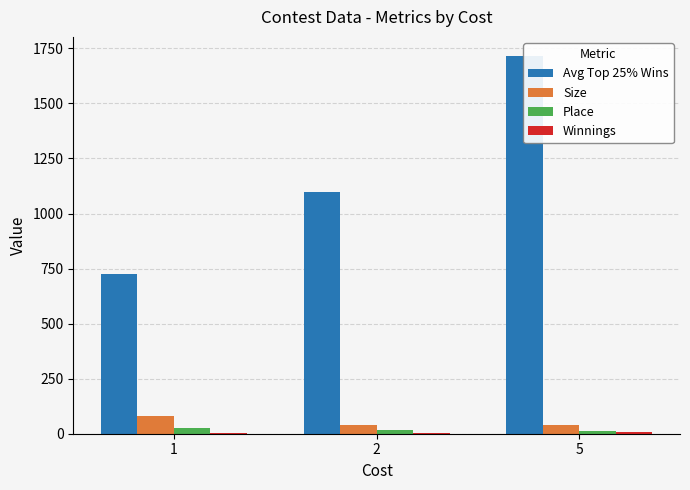

How many groups of bars are there?

3